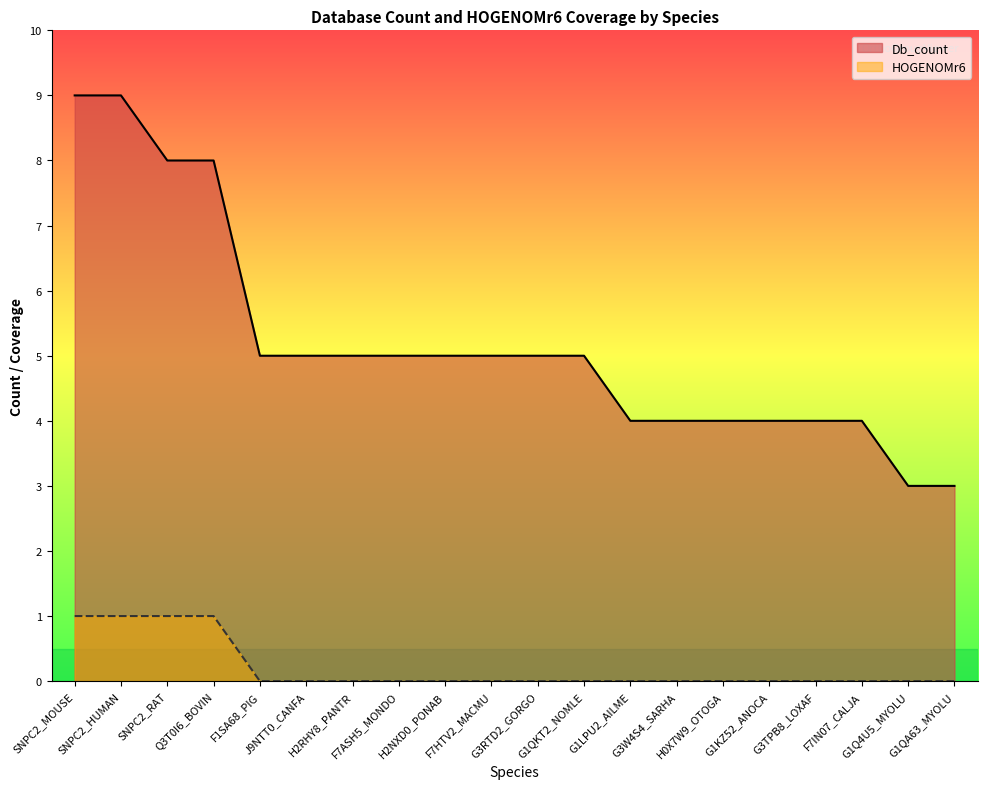

What is the difference between the maximum and minimum values in the HOGENOMr6 series?

1